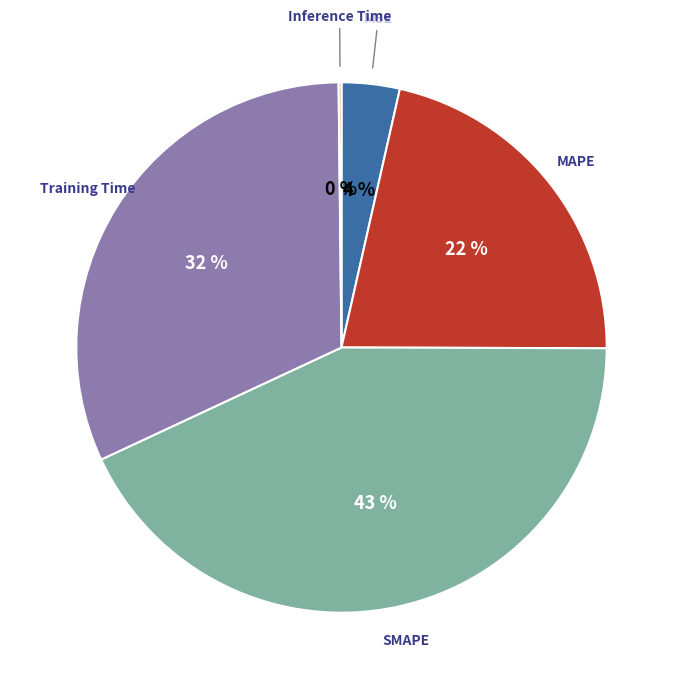

Which category has the biggest portion of the pie?

SMAPE